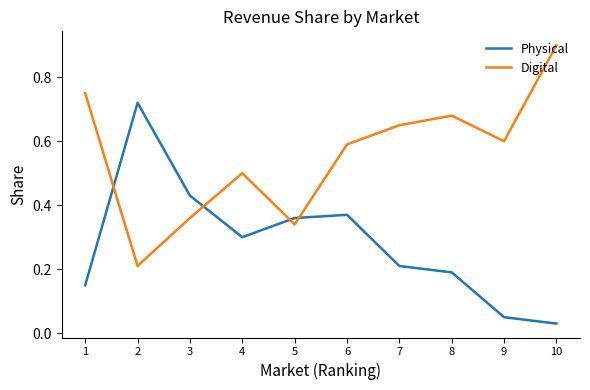

Does the chart display data point markers on the line(s)?

No